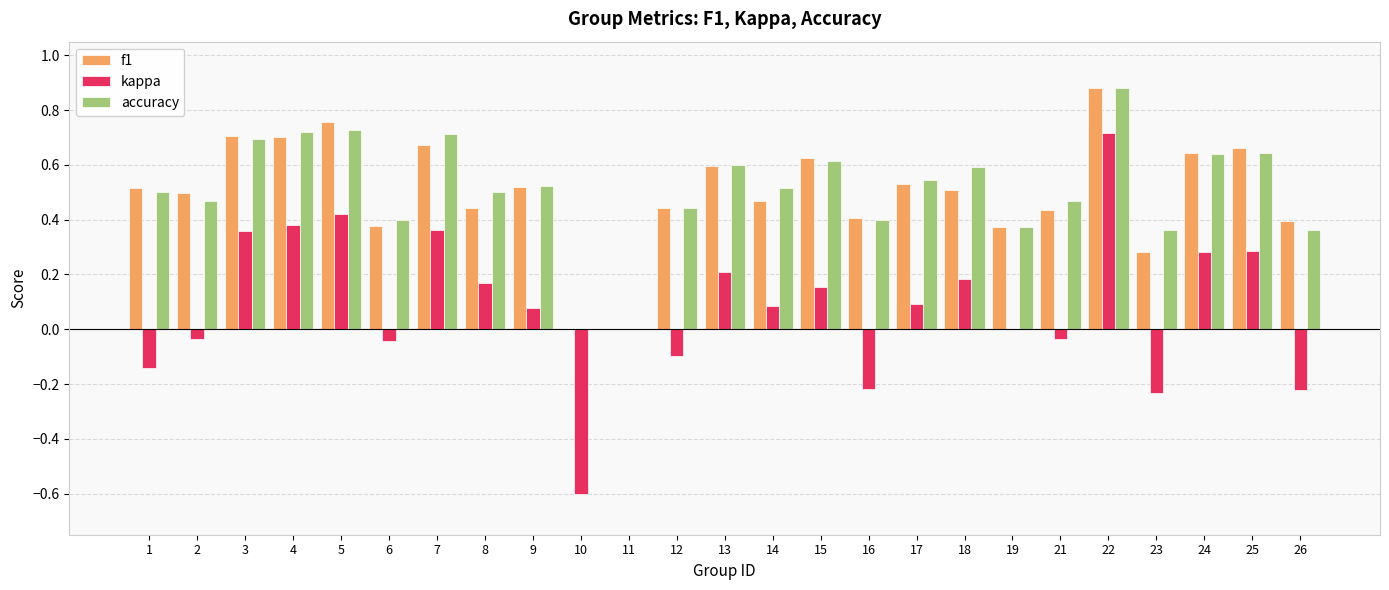

The value of kappa at 7 is 0.4. True or false?

True